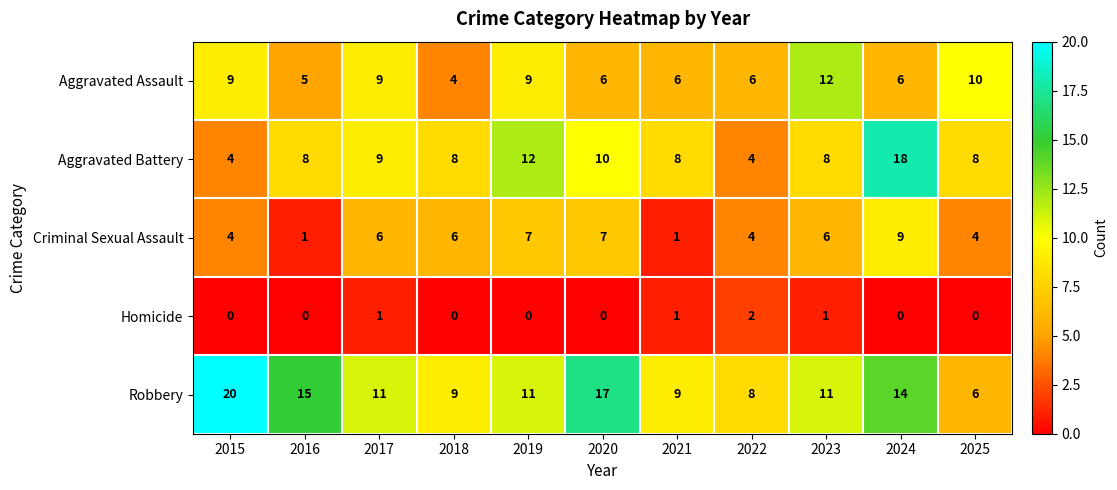

The Aggravated Assault series shows 6 at 2020. True or false?

True